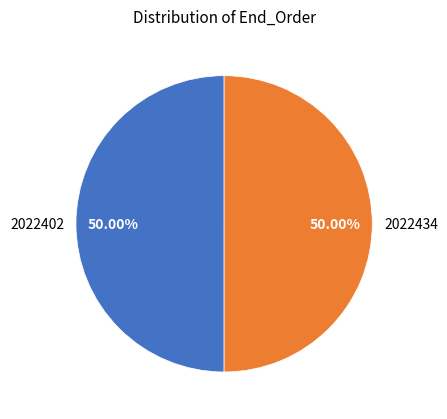

Is the sum of 2022402 and 2022434 greater than half?

Yes